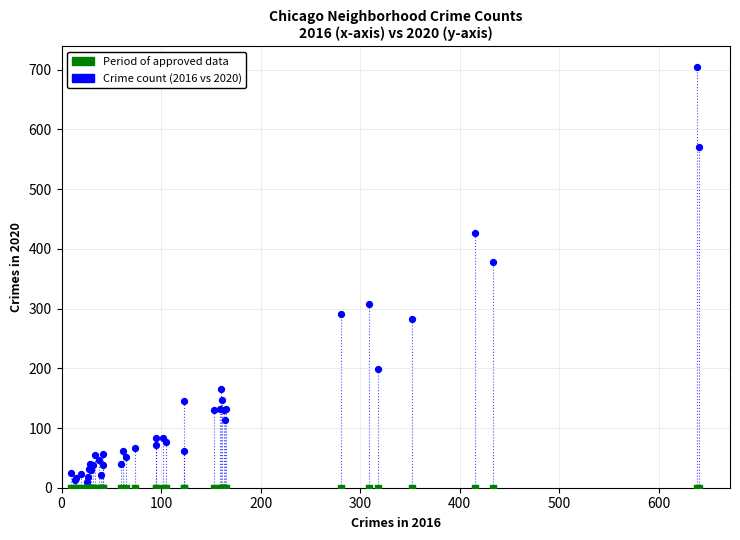

Which series contains the highest Y value?

Crime count (2016 vs 2020)